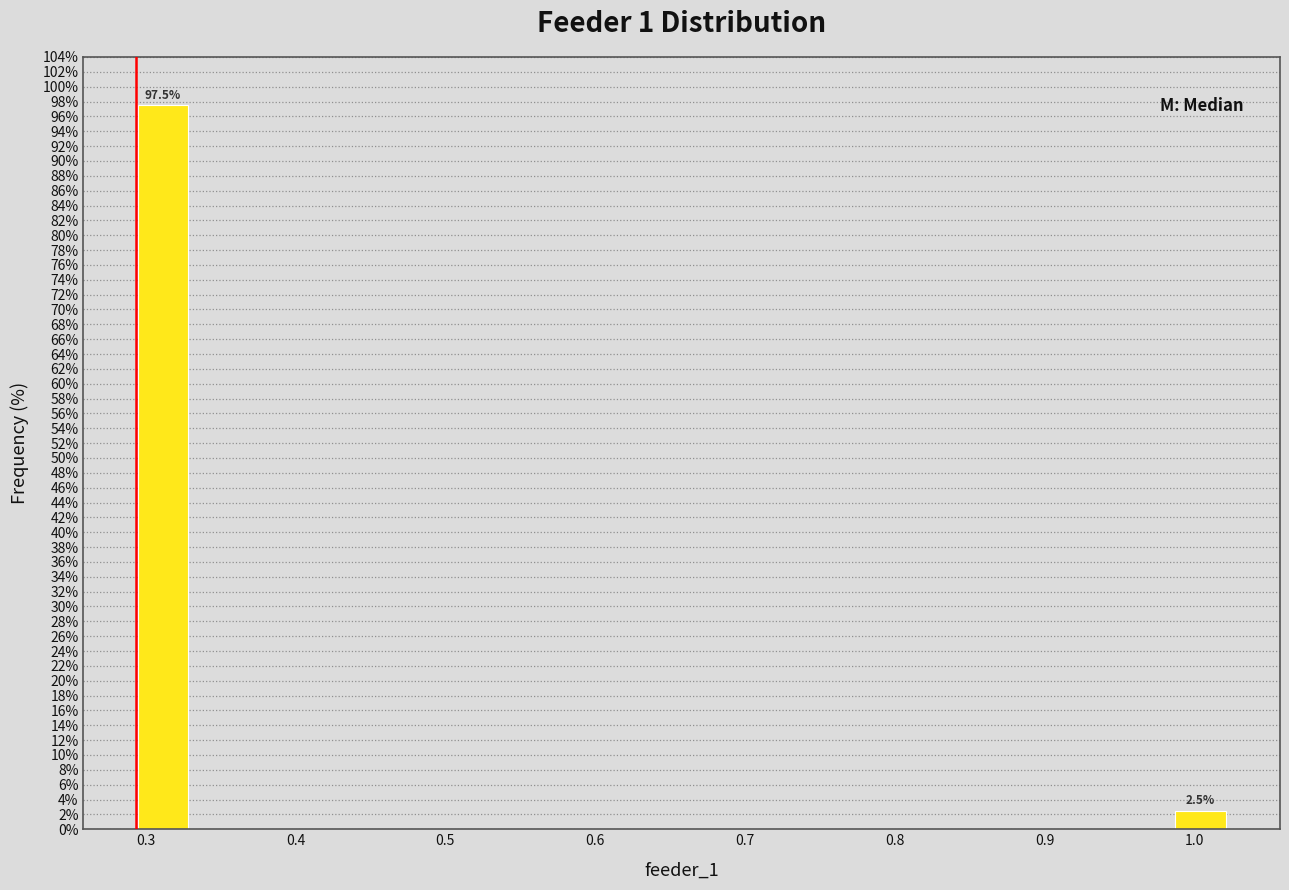

Around what value on the x-axis is the tallest bar? Give the approximate position of its centre, as read against the axis.

0.31